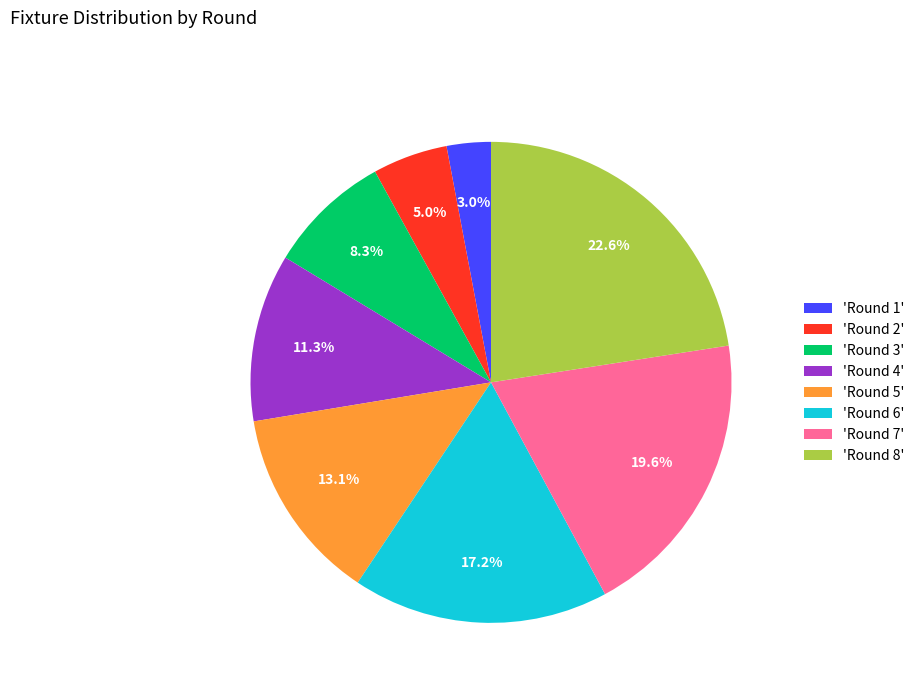

Does 'Round 6' represent more than half of the total?

No